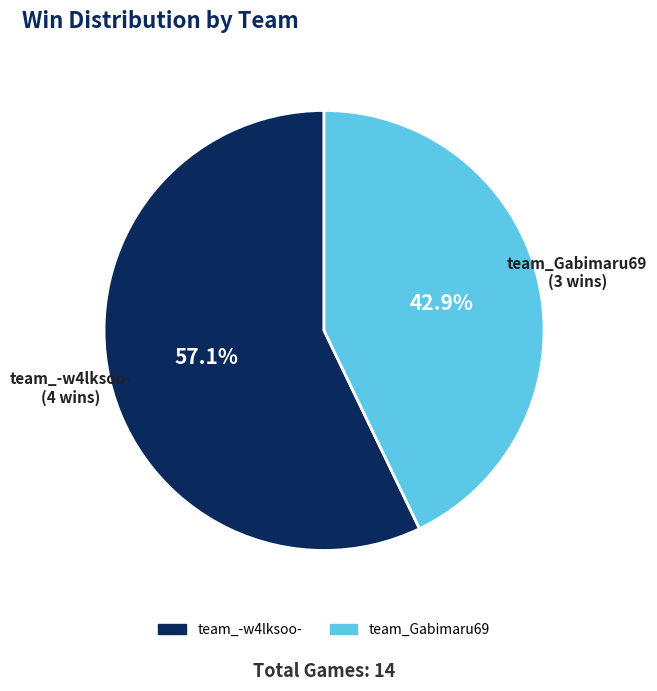

Is the sum of team_-w4lksoo- and team_Gabimaru69 greater than half?

Yes